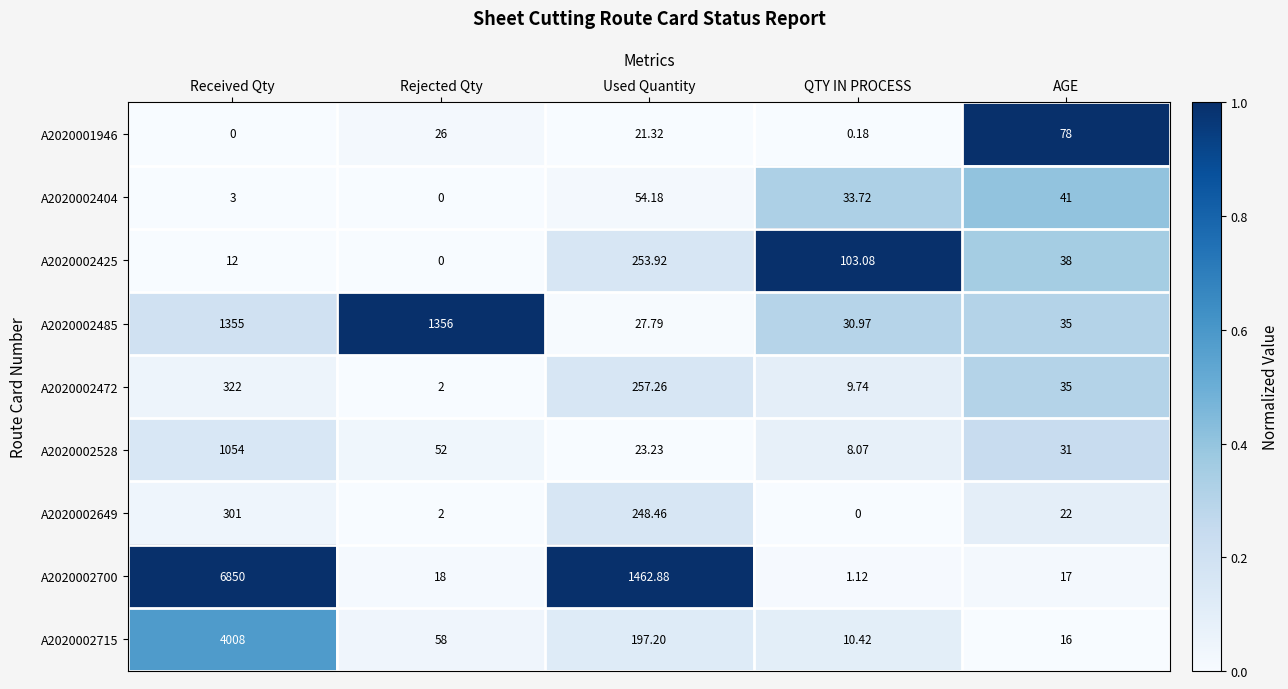

Count the number of data series in this chart.

9